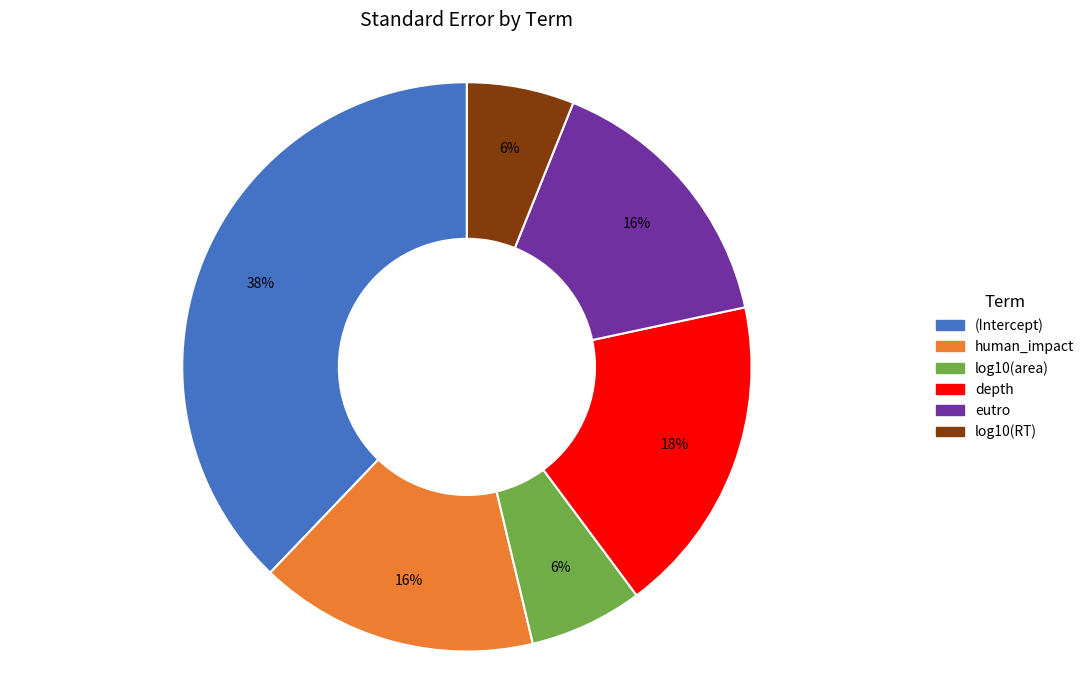

True or false: depth accounts for 18% of the total.

True